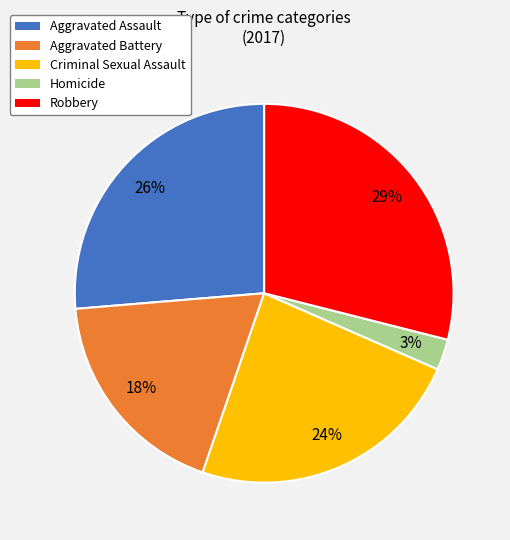

Which slice is the smallest?

Homicide